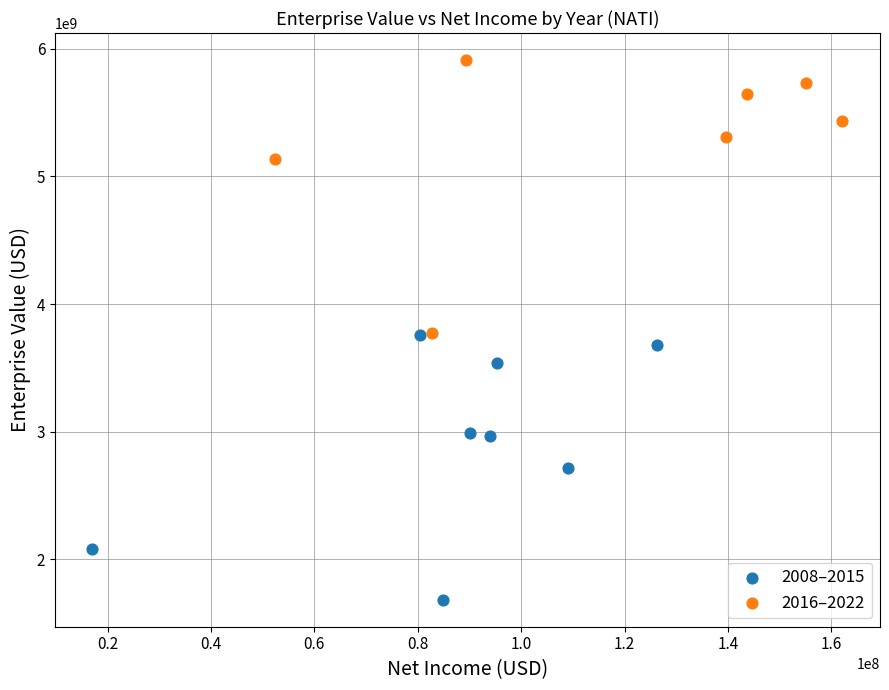

Which series reaches the minimum Y coordinate?

2008–2015